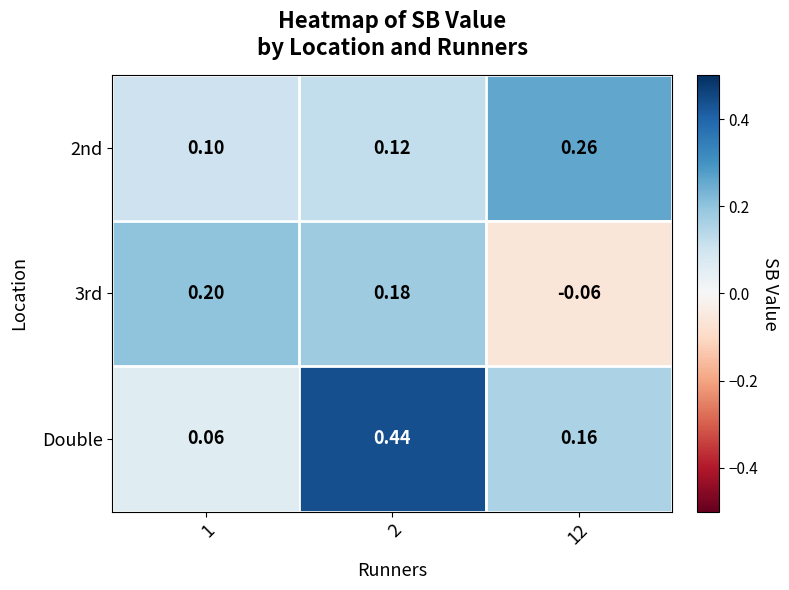

Which series has the widest spread of values?

Double